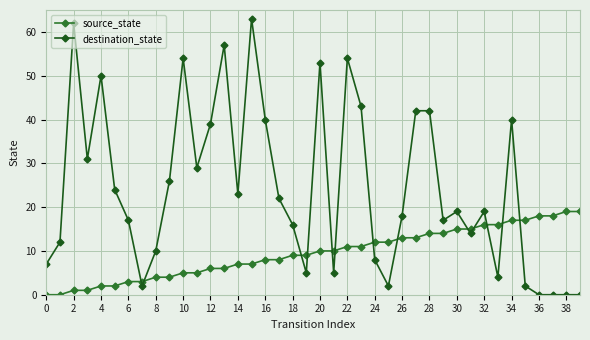

Which series has the widest spread of values?

destination_state